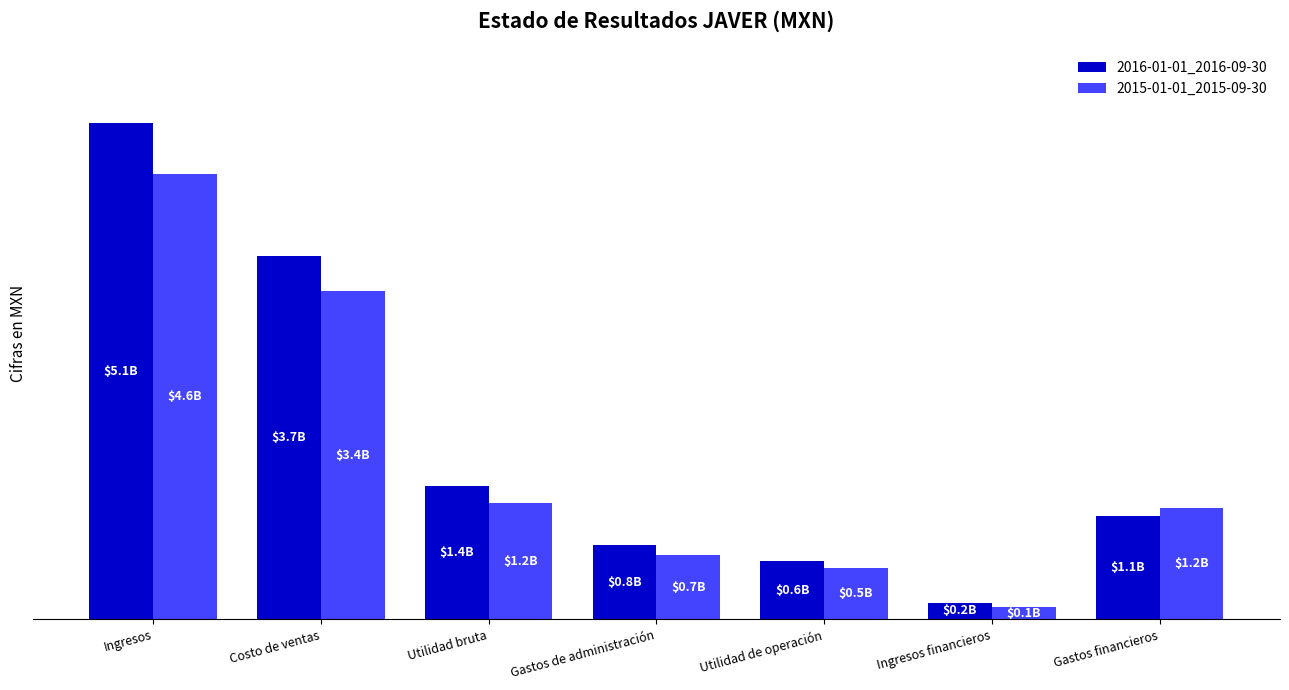

Rank the categories by 2015-01-01_2015-09-30 value from highest to lowest.

Ingresos, Costo de ventas, Utilidad bruta, Gastos financieros, Gastos de administración, Utilidad de operación, Ingresos financieros